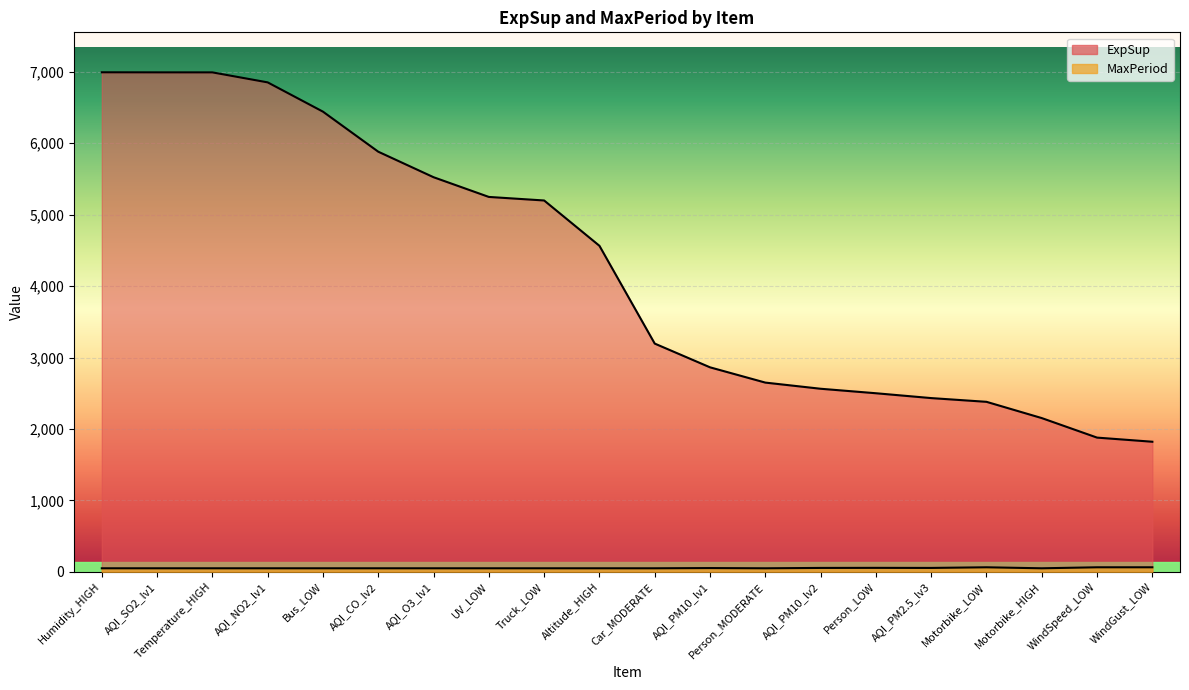

What is the spread (max minus min) of values at Bus_LOW?

6392.8